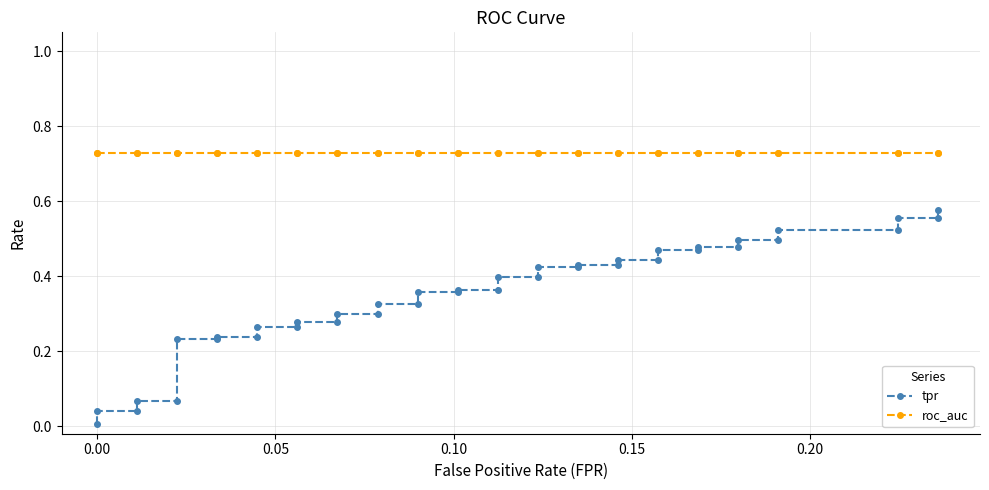

Which series has the widest spread of values?

tpr